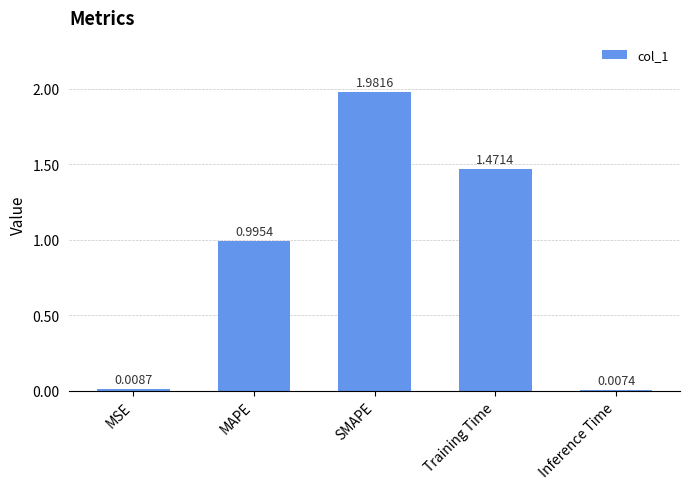

Which category has the lowest value across all series?

Inference Time